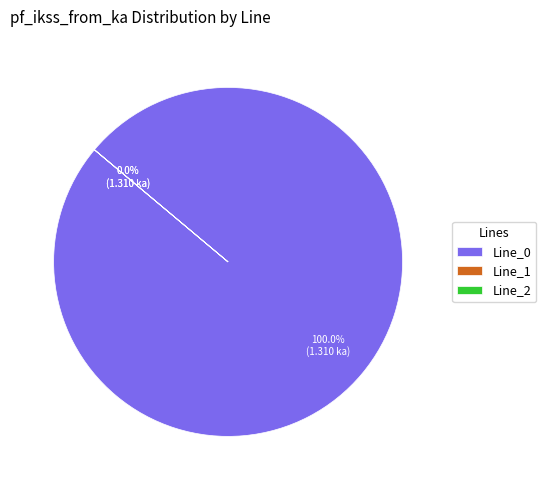

Which has a higher value, Line_1 or Line_0?

Line_0